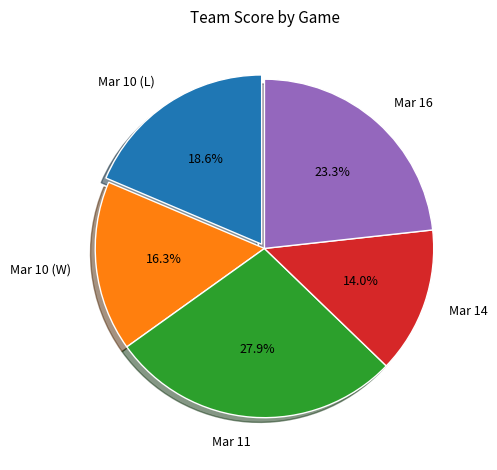

To the nearest percent, what is the combined percentage of Mar 10 (L) and Mar 16?

42%